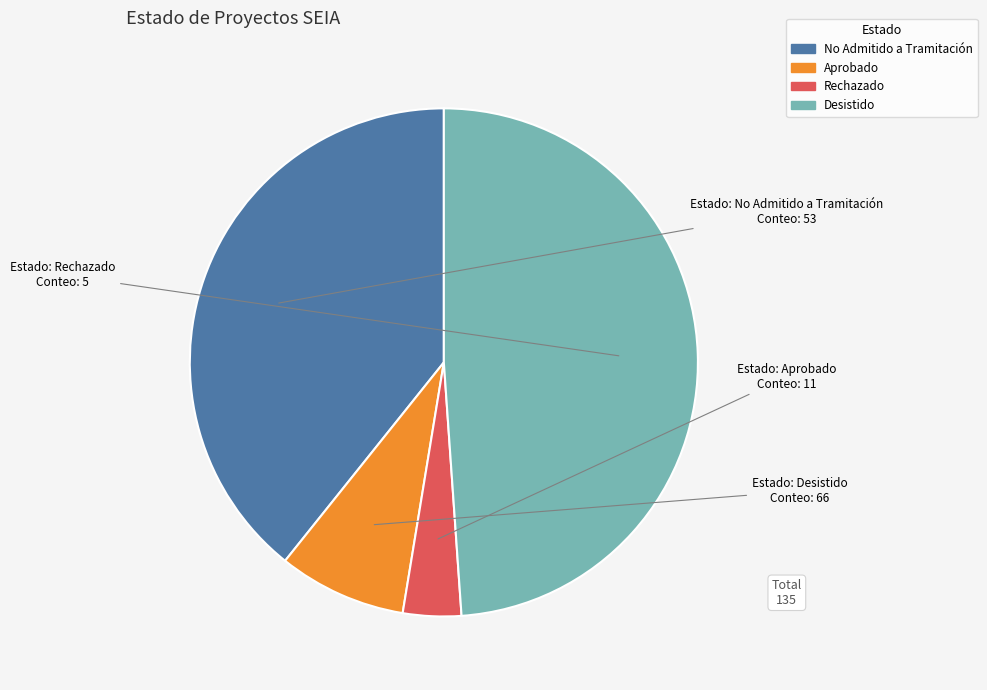

What is the ratio of the value at Aprobado to the value at Desistido?

0.2